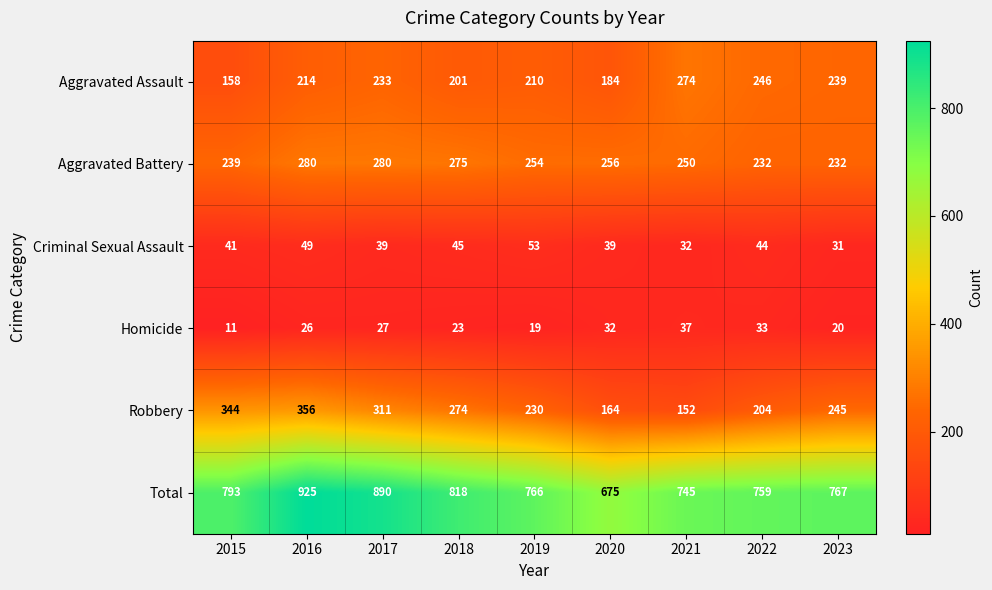

What is the spread (max minus min) of values at 2017?

863